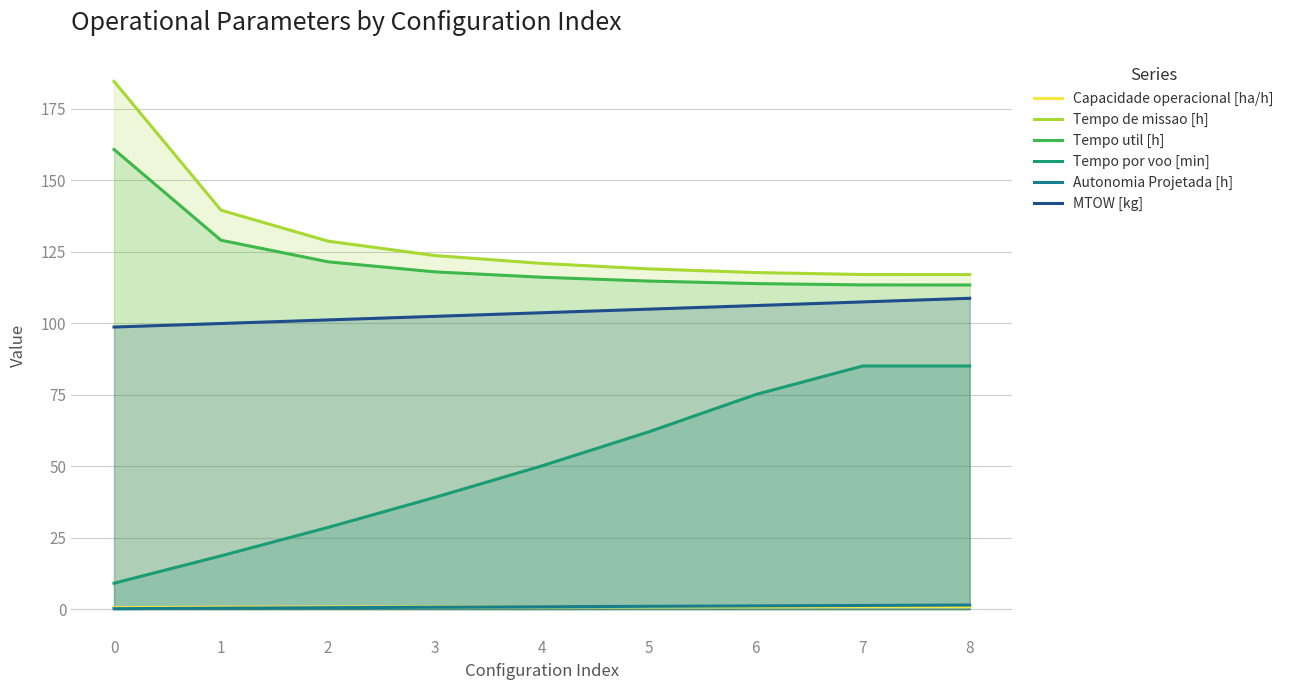

Reading left to right, what are all the values shown in this chart?

Capacidade operacional [ha/h]: 0=0.5	1=0.7	2=0.8	3=0.8	4=0.8	5=0.8	6=0.8	7=0.9	8=0.9
Tempo de missao [h]: 0=184.7	1=139.6	2=128.8	3=123.7	4=121.0	5=119.1	6=117.8	7=117.1	8=117.1
Tempo util [h]: 0=160.8	1=129.1	2=121.5	3=118.0	4=116.1	5=114.8	6=113.9	7=113.5	8=113.4
Tempo por voo [min]: 0=9.1	1=18.7	2=28.6	3=39.1	4=50.1	5=62.0	6=75.1	7=85.1	8=85.1
Autonomia Projetada [h]: 0=0.2	1=0.3	2=0.5	3=0.7	4=0.8	5=1.0	6=1.2	7=1.3	8=1.5
MTOW [kg]: 0=98.7	1=100.0	2=101.2	3=102.5	4=103.7	5=105.0	6=106.2	7=107.5	8=108.8